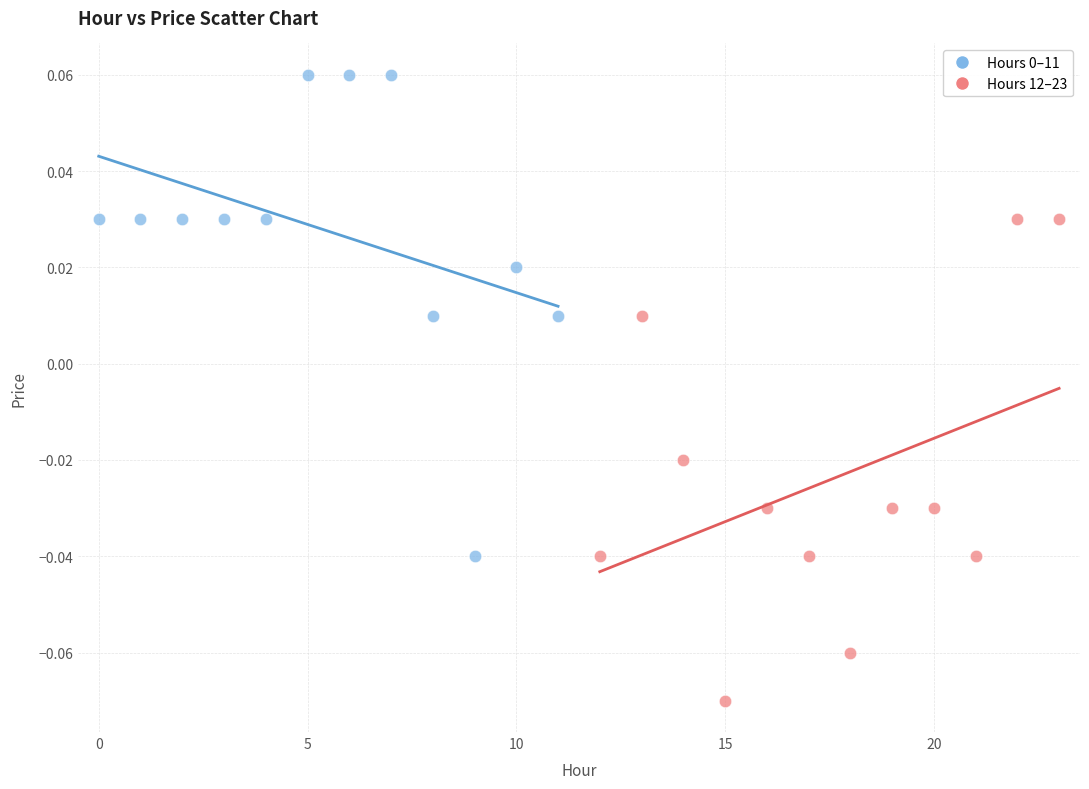

Which series contains the lowest Y value?

Hours 12–23